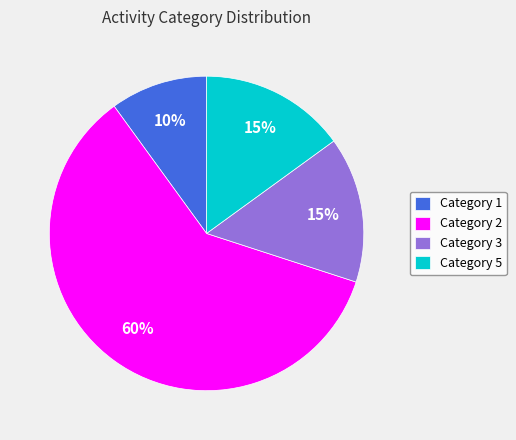

To the nearest percent, what percentage of the pie is Category 5?

15%